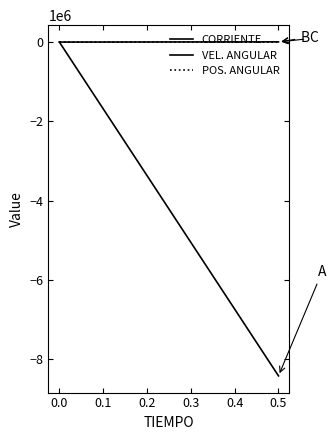

Read the POS. ANGULAR value at 0.5.

-52.6